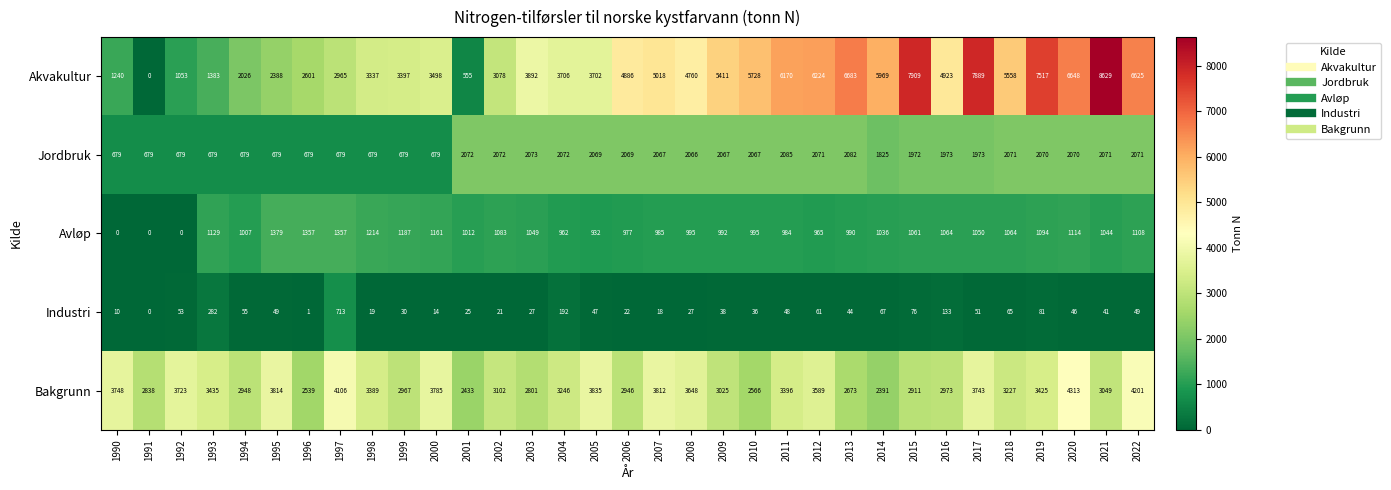

At which label is Jordbruk closest to 1382?

2014